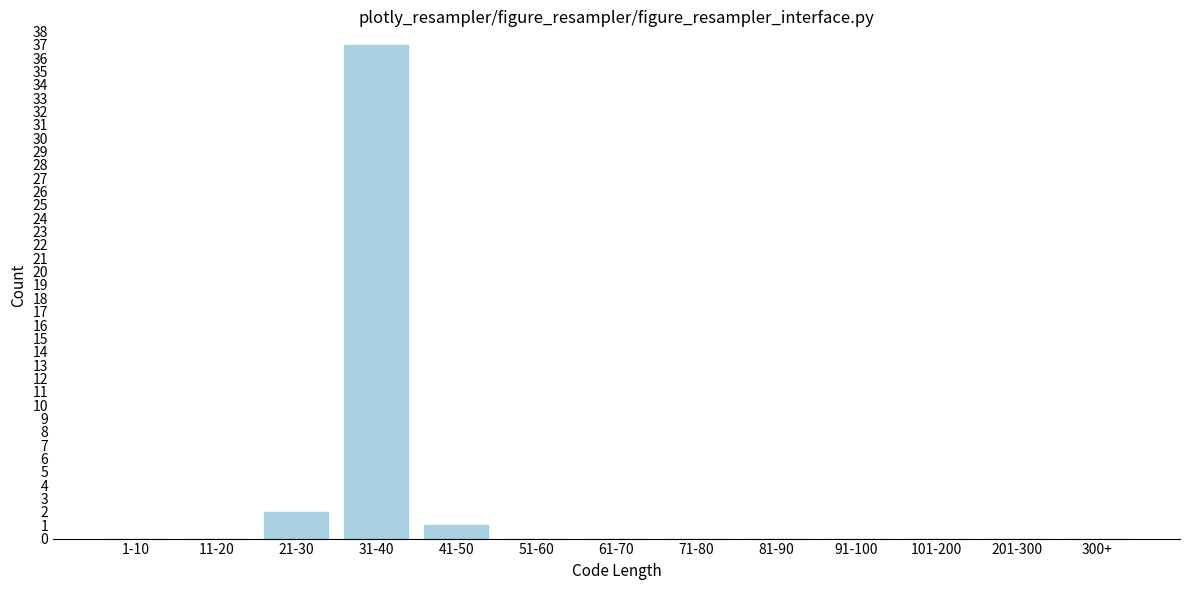

Reading left to right, list all the values displayed in this chart.

1-10=0	11-20=0	21-30=2	31-40=37	41-50=1	51-60=0	61-70=0	71-80=0	81-90=0	91-100=0	101-200=0	201-300=0	300+=0